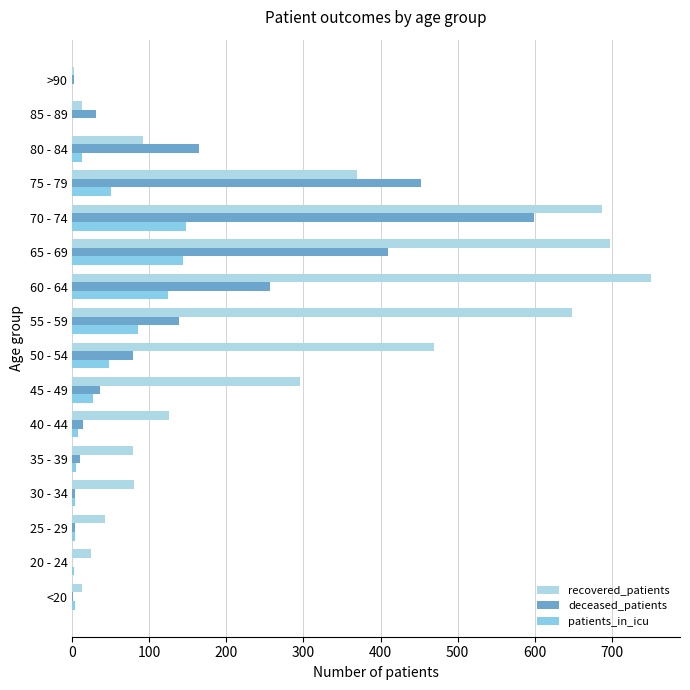

Which series has the largest total across all categories?

recovered_patients